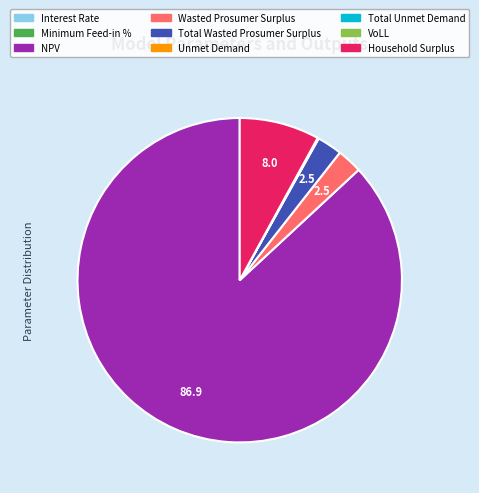

Which slice is the largest?

NPV